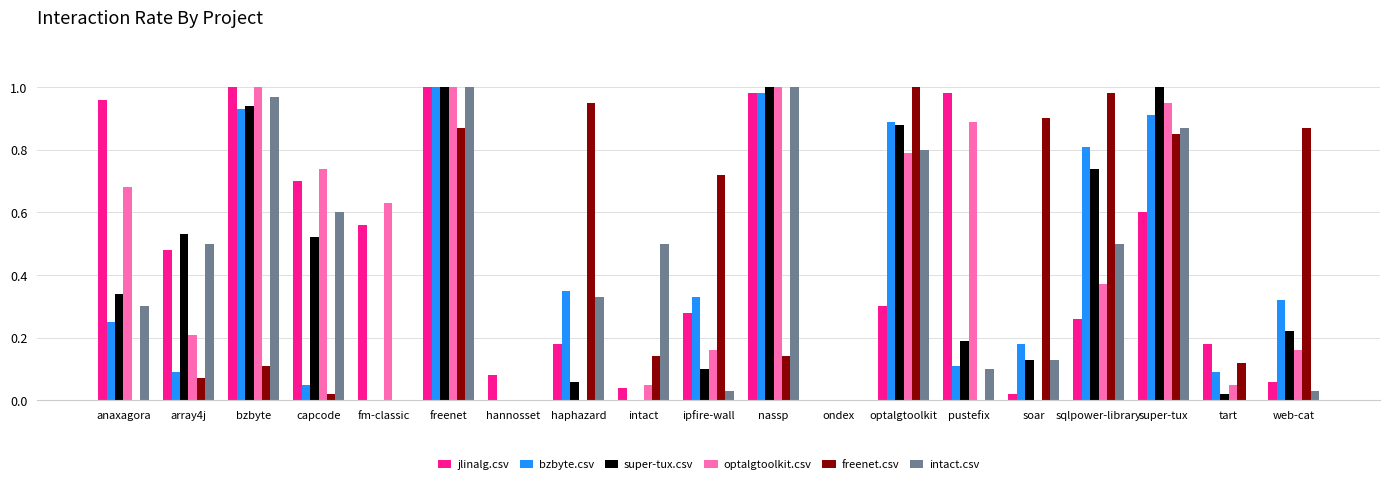

Is it true that bzbyte.csv equals 0.0 at fm-classic?

True